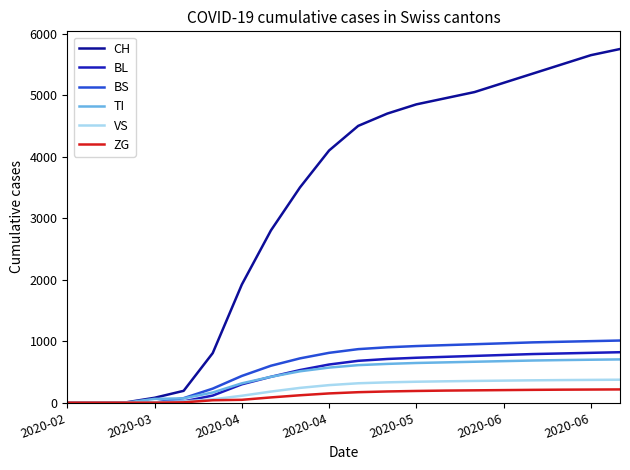

Which series has the widest spread of values?

CH